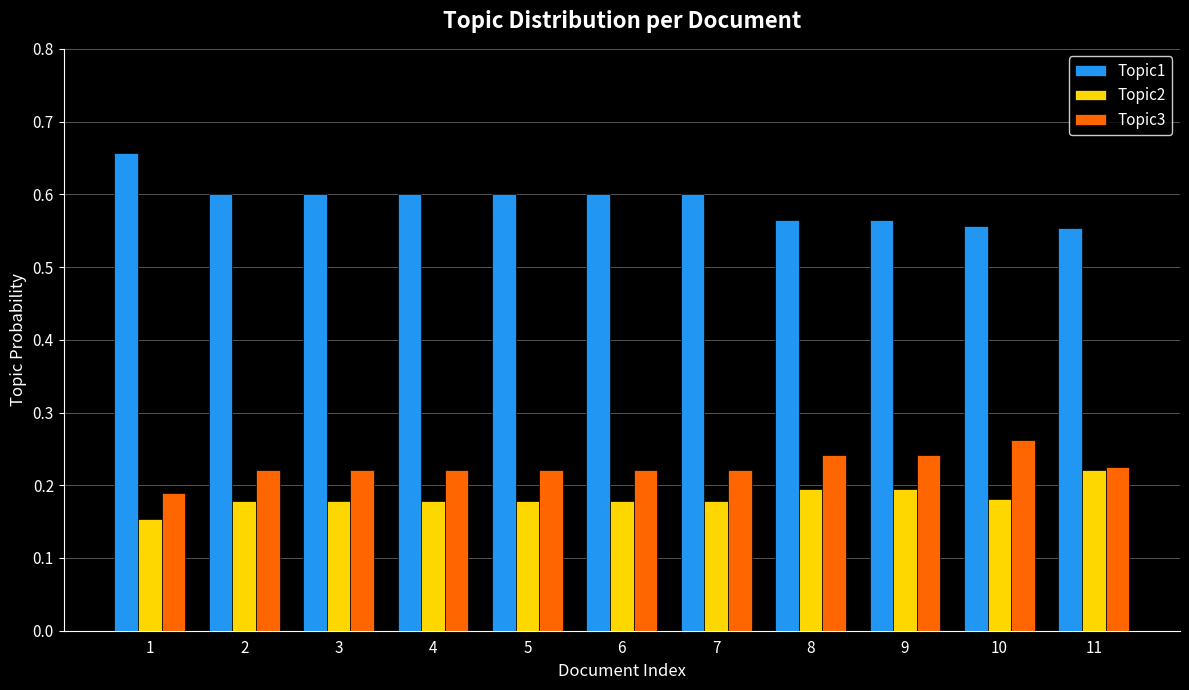

Count the number of categories in the chart.

11